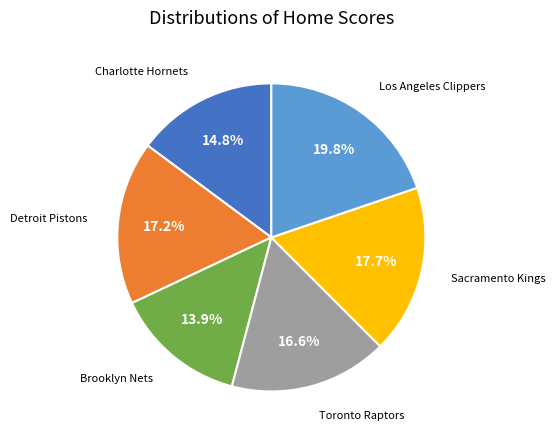

Does any single category account for the majority?

No